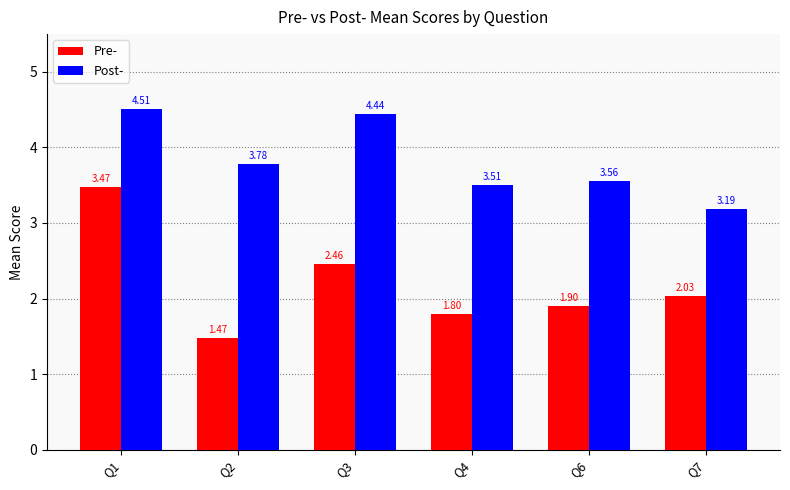

At which category is the sum across all series the highest?

Q1